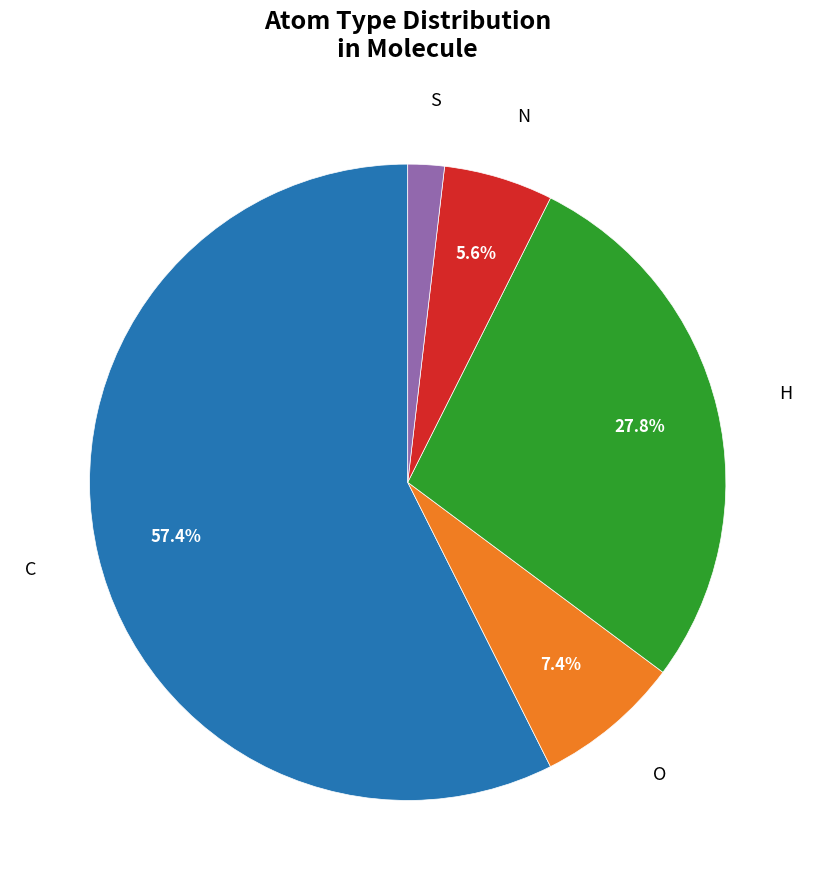

Does any single category account for the majority?

Yes